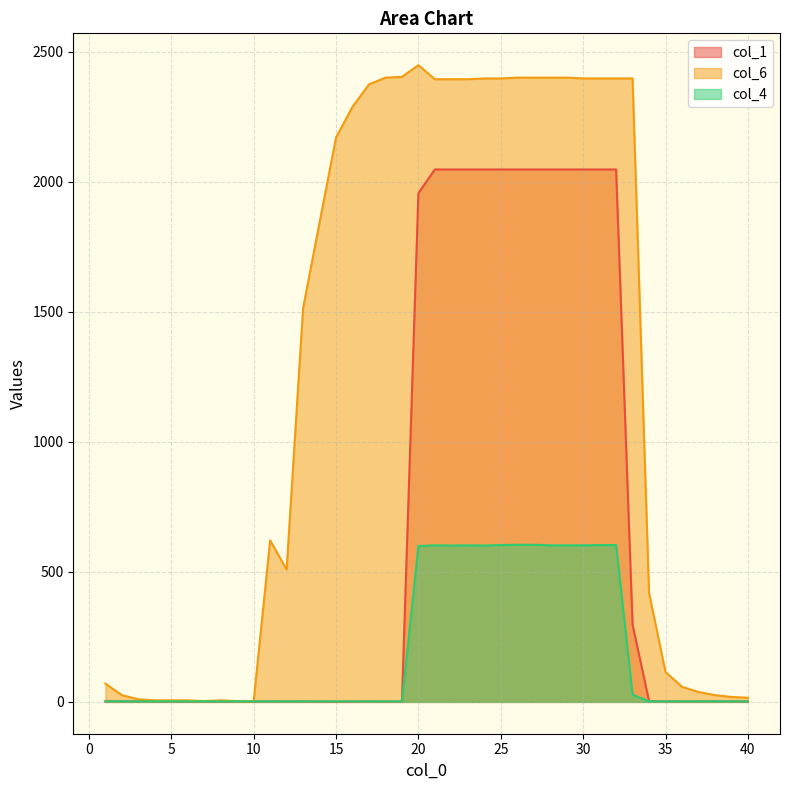

The col_6 series shows 551 at 25. True or false?

False